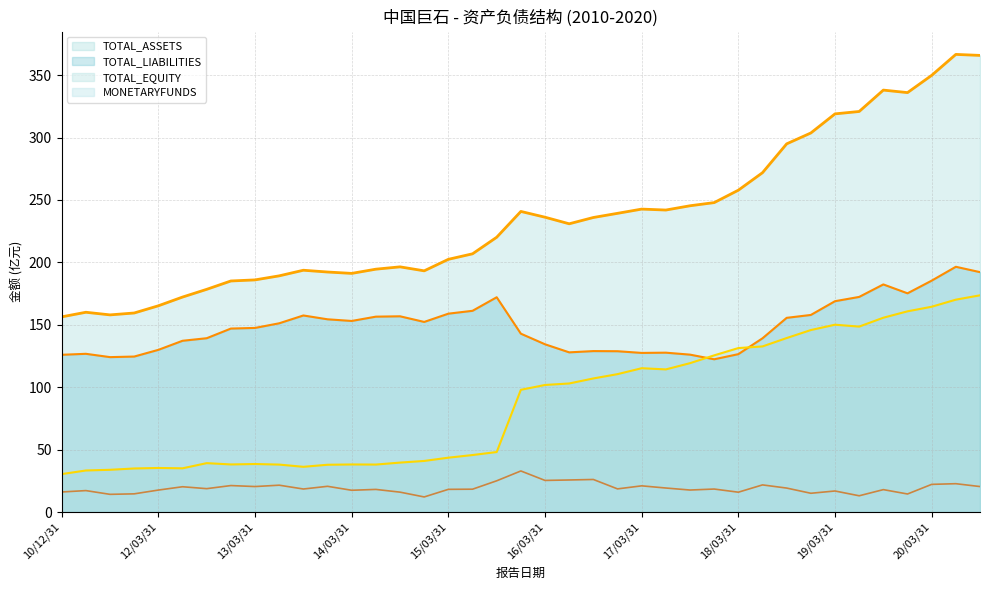

True or false: TOTAL_ASSETS has a value of 543.9 at 19/03/31.

False